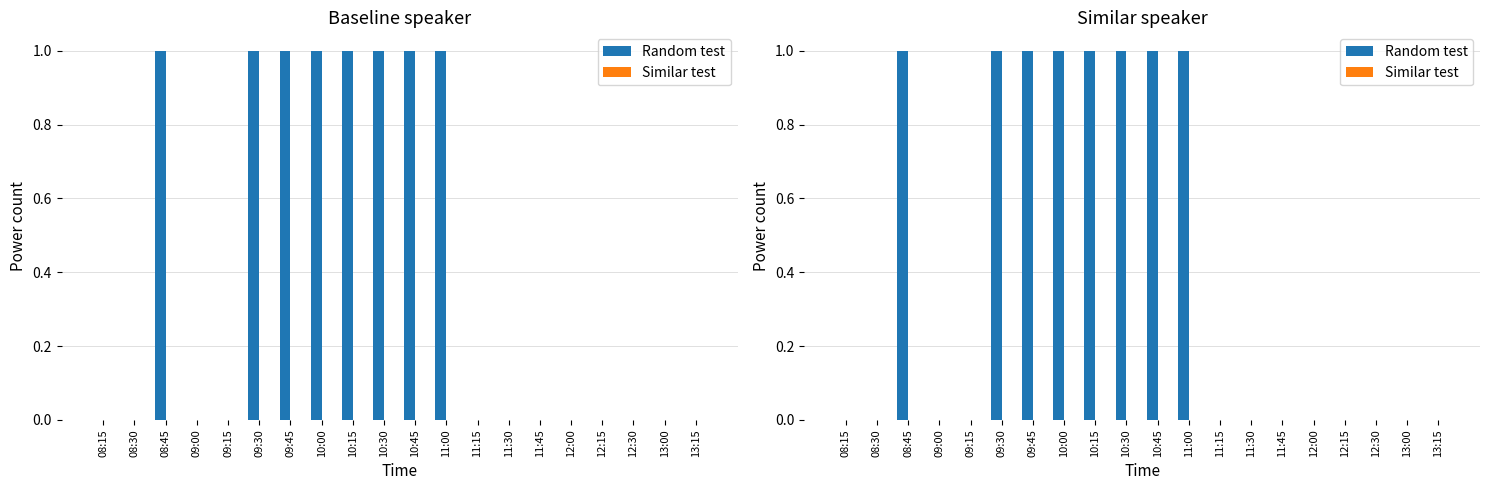

How many groups of bars are there?

20